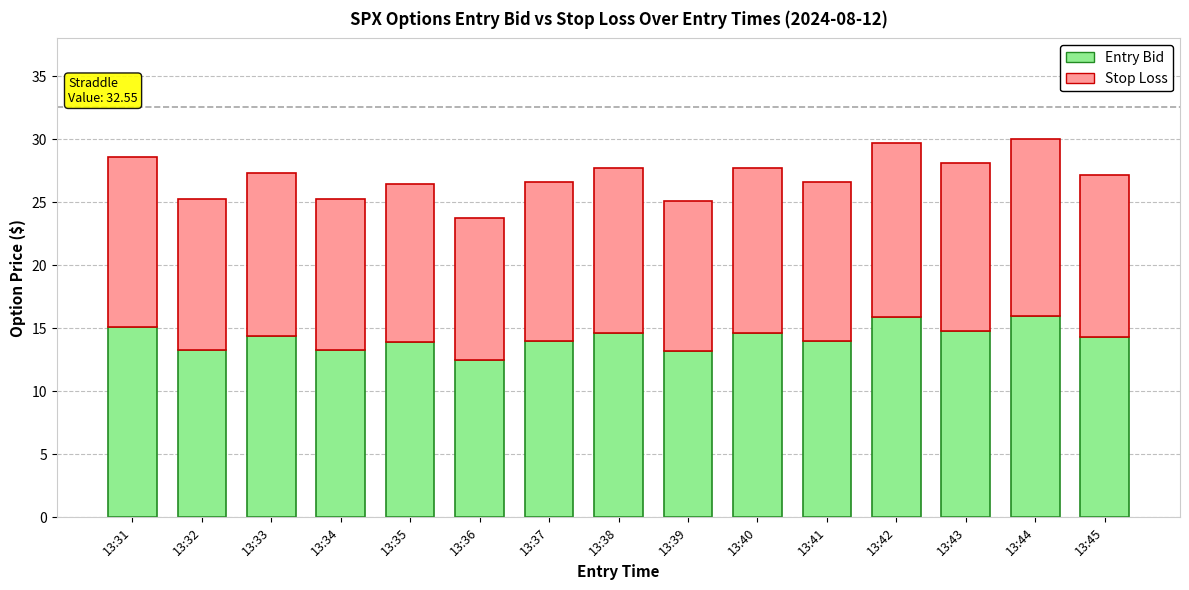

What is the total value across all series at 13:44?

30.0